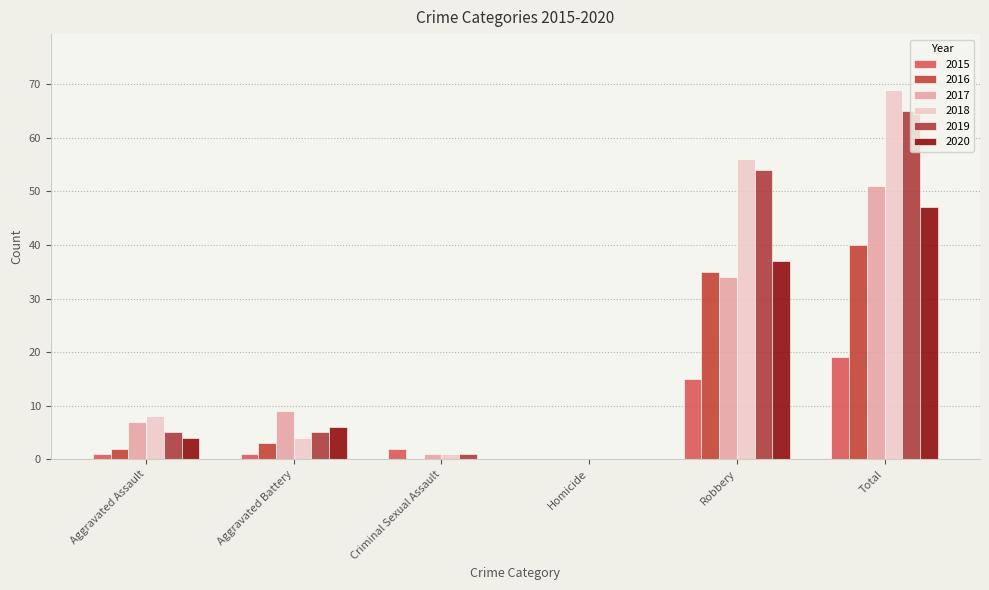

Which series has the largest range (max minus min)?

2018